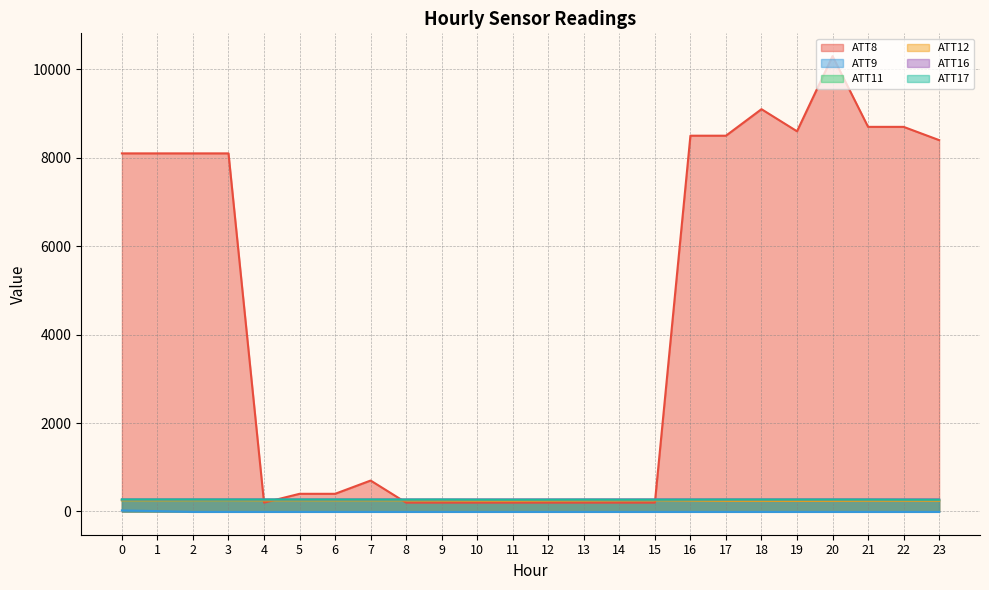

Reading left to right, list all the values displayed in this chart.

ATT8: 8100.0	8100.0	8100.0	8100.0	200.0	400.0	400.0	700.0	200.0	200.0	200.0	200.0	200.0	200.0	200.0	200.0	8500.0	8500.0	9100.0	8600.0	10300.0	8700.0	8700.0	8400.0
ATT9: 23.8	8.6	-10.0	-10.0	-10.0	-10.0	-10.0	-10.0	-10.0	-10.0	-10.0	-10.0	-10.0	-10.0	-10.0	-10.0	-10.0	-10.0	-10.0	-10.0	-10.0	-10.0	-10.0	-10.0
ATT11: 255.7	255.0	255.1	255.2	255.7	255.7	255.8	256.2	256.3	256.8	257.2	258.0	257.7	257.3	257.8	258.2	258.6	258.8	258.7	258.6	258.2	257.9	258.4	258.4
ATT12: 252.2	250.9	252.8	253.3	251.1	251.7	250.7	251.2	250.9	249.2	246.5	245.1	248.0	249.4	251.4	252.1	246.7	241.6	241.7	240.8	241.9	244.3	244.7	244.1
ATT16: 272.5	272.4	272.7	272.9	273.0	272.3	272.4	272.5	272.9	272.4	272.9	273.0	273.3	273.1	273.5	273.5	273.1	272.8	273.1	273.1	273.3	273.5	273.0	273.0
ATT17: 272.2	272.0	271.7	271.2	271.0	271.1	271.0	270.9	269.6	270.9	268.3	267.7	268.1	269.3	268.1	268.4	269.6	270.7	270.6	270.6	270.6	269.9	267.9	266.9